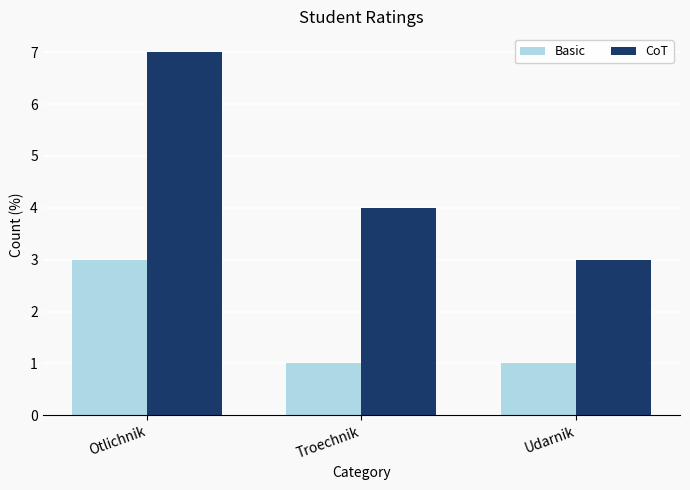

What is the difference between the maximum and second lowest values in the CoT series?

3